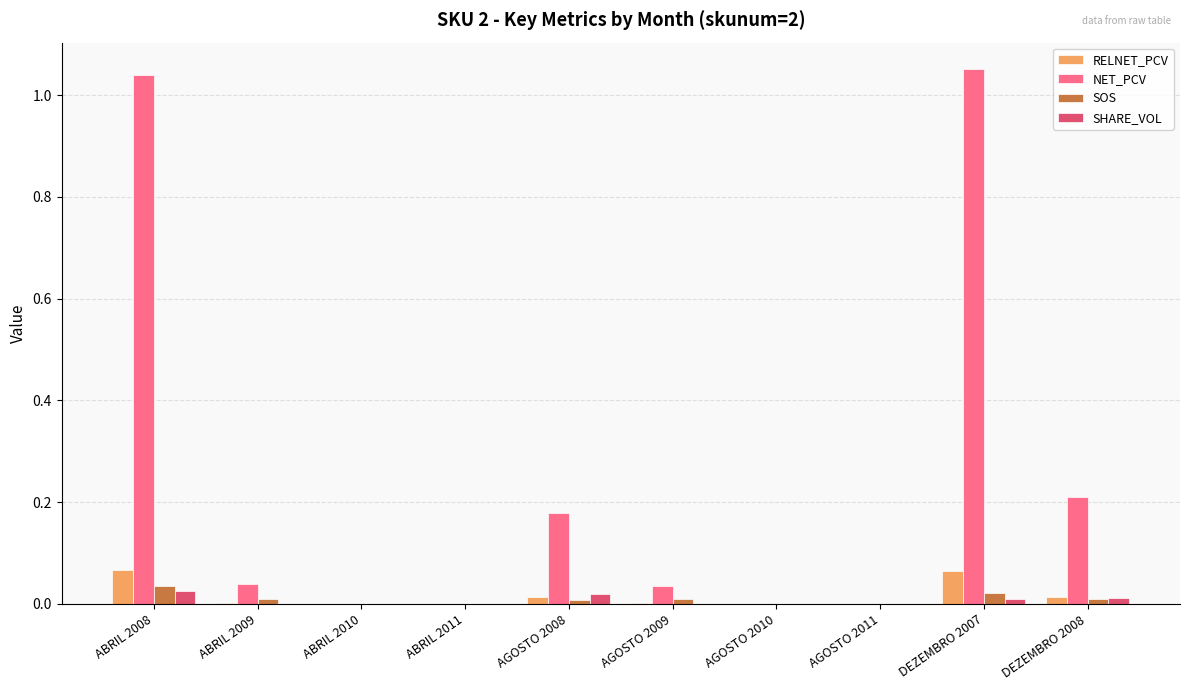

True or false: NET_PCV has a value of 0.7 at ABRIL 2008.

False